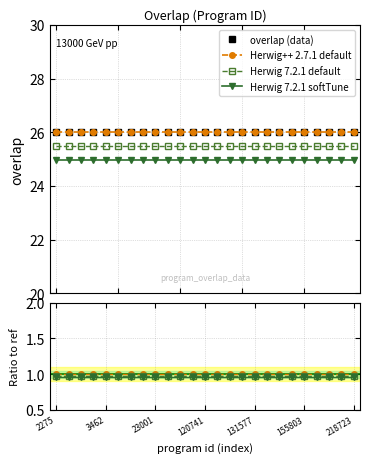

The value of Herwig 7.2.1 softTune at 23001 is 1.0. True or false?

True